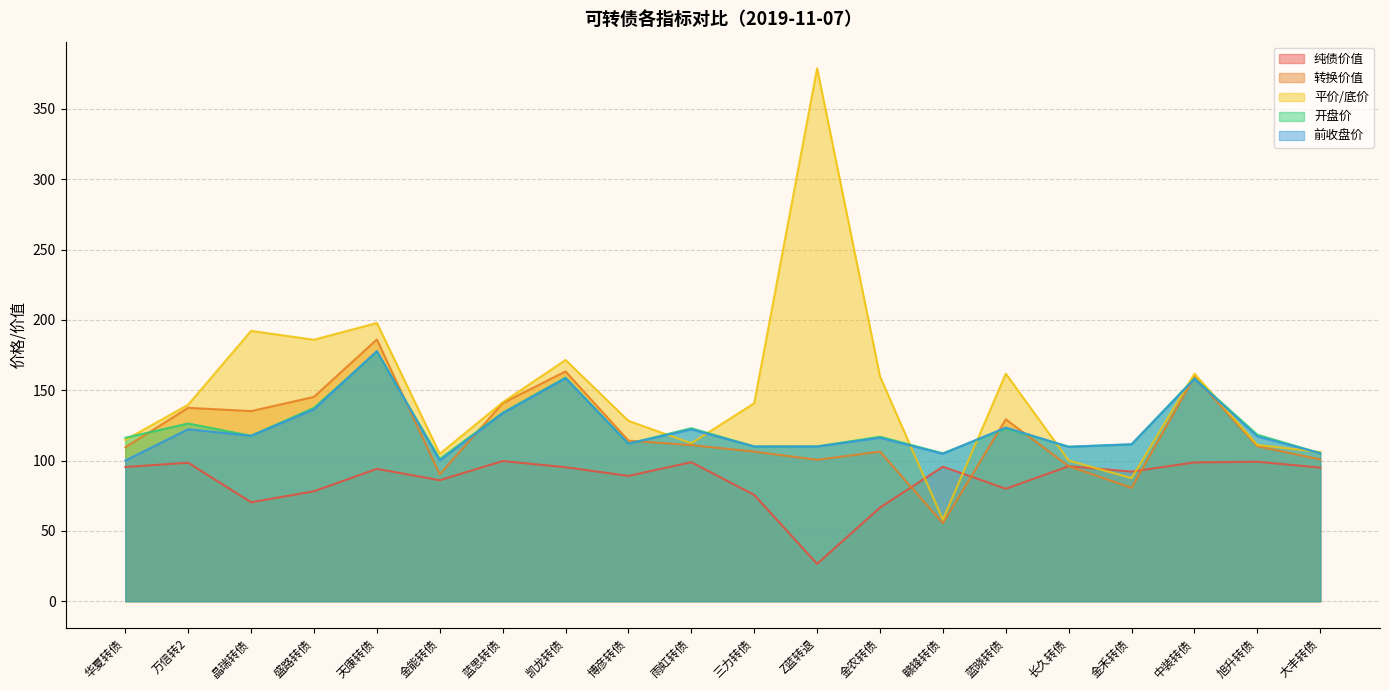

At which category is the sum across all series the highest?

天康转债